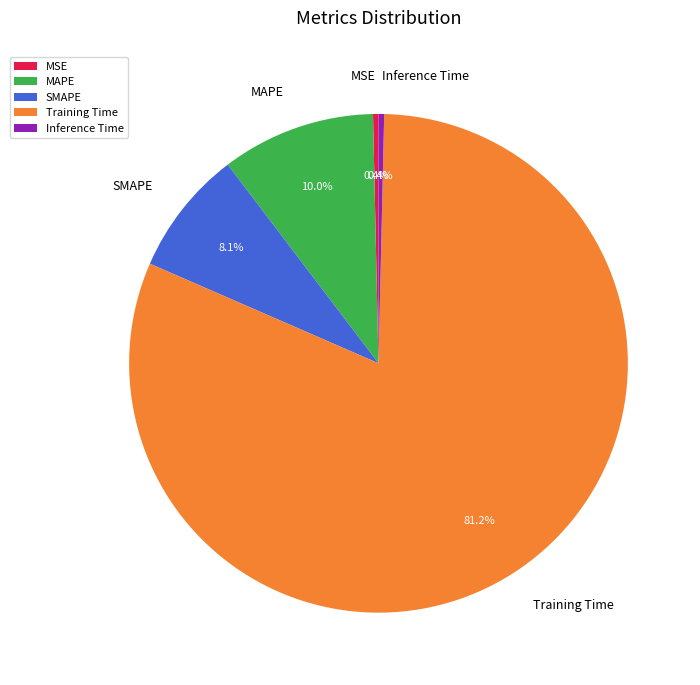

To the nearest percent, what is the combined percentage of MAPE and Inference Time?

10%